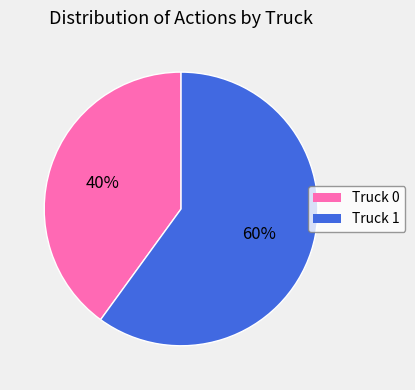

Rank the categories by value from lowest to highest.

Truck 0, Truck 1